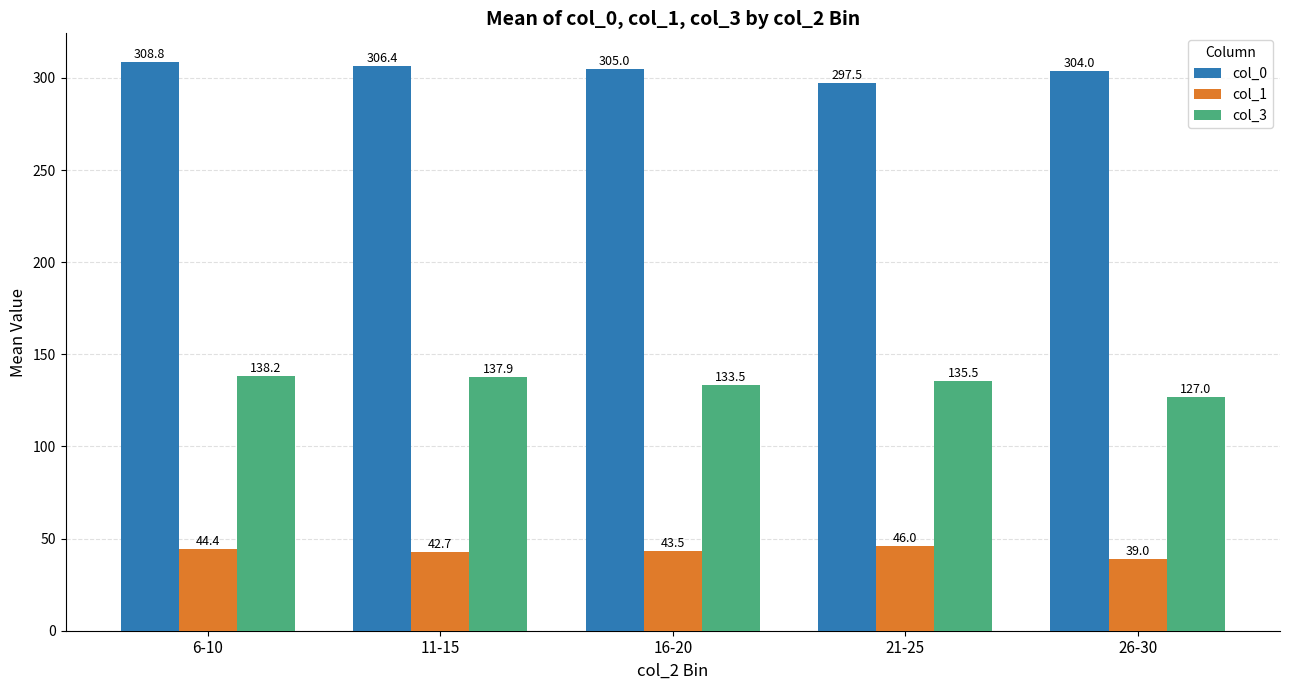

How many groups of bars are there?

5